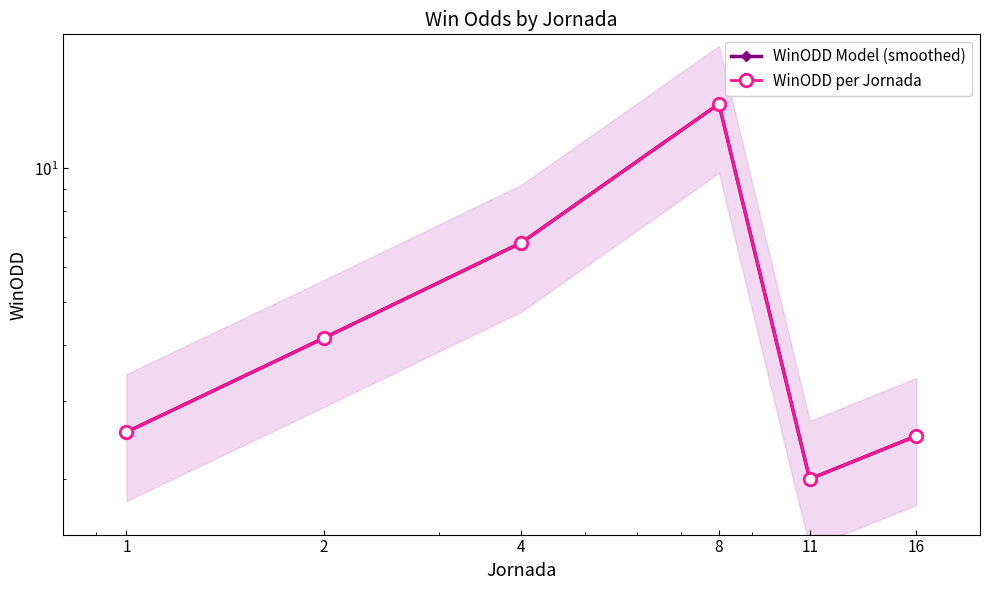

Is it true that WinODD Model (smoothed) equals 2.5 at 1?

True